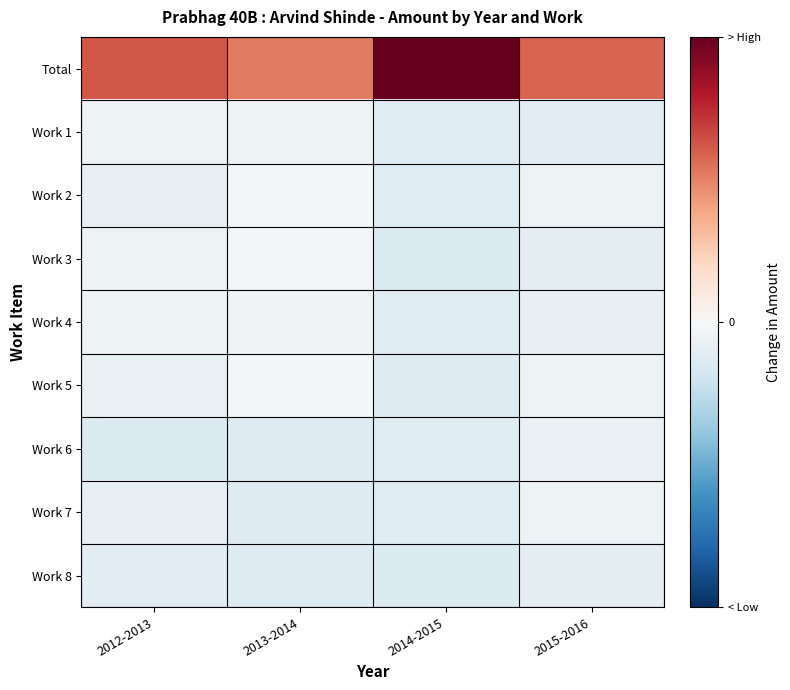

Reading left to right, transcribe all the data shown in this chart.

Total: 2012-2013=1063769.1	2013-2014=889533.1	2014-2015=1714959.8	2015-2016=1000860.8
Work 1: 2012-2013=-82464.9	2013-2014=-69086.9	2014-2015=-204318.2	2015-2016=-178510.2
Work 2: 2012-2013=-135894.9	2013-2014=-25580.9	2014-2015=-204318.2	2015-2016=-85960.2
Work 3: 2012-2013=-82404.9	2013-2014=-25580.9	2014-2015=-239132.2	2015-2016=-148026.2
Work 4: 2012-2013=-82404.9	2013-2014=-66960.9	2014-2015=-204318.2	2015-2016=-135514.2
Work 5: 2012-2013=-125191.9	2013-2014=-25580.9	2014-2015=-220087.2	2015-2016=-85960.2
Work 6: 2012-2013=-232404.9	2013-2014=-225580.9	2014-2015=-204945.2	2015-2016=-116465.2
Work 7: 2012-2013=-144009.9	2013-2014=-225580.9	2014-2015=-204318.2	2015-2016=-92268.2
Work 8: 2012-2013=-178992.9	2013-2014=-225580.9	2014-2015=-233522.2	2015-2016=-158156.2